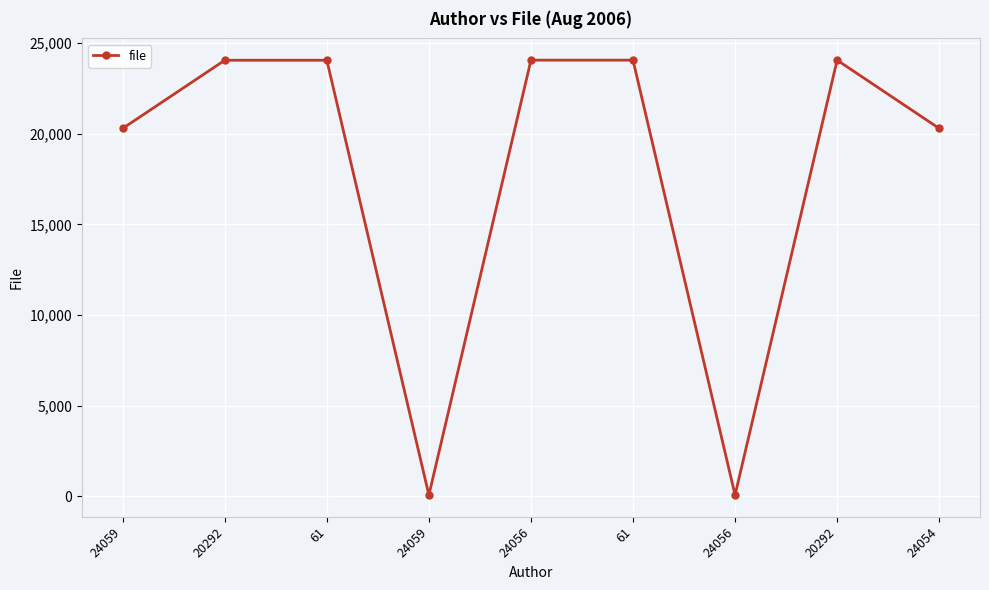

Count the number of data series in this chart.

1